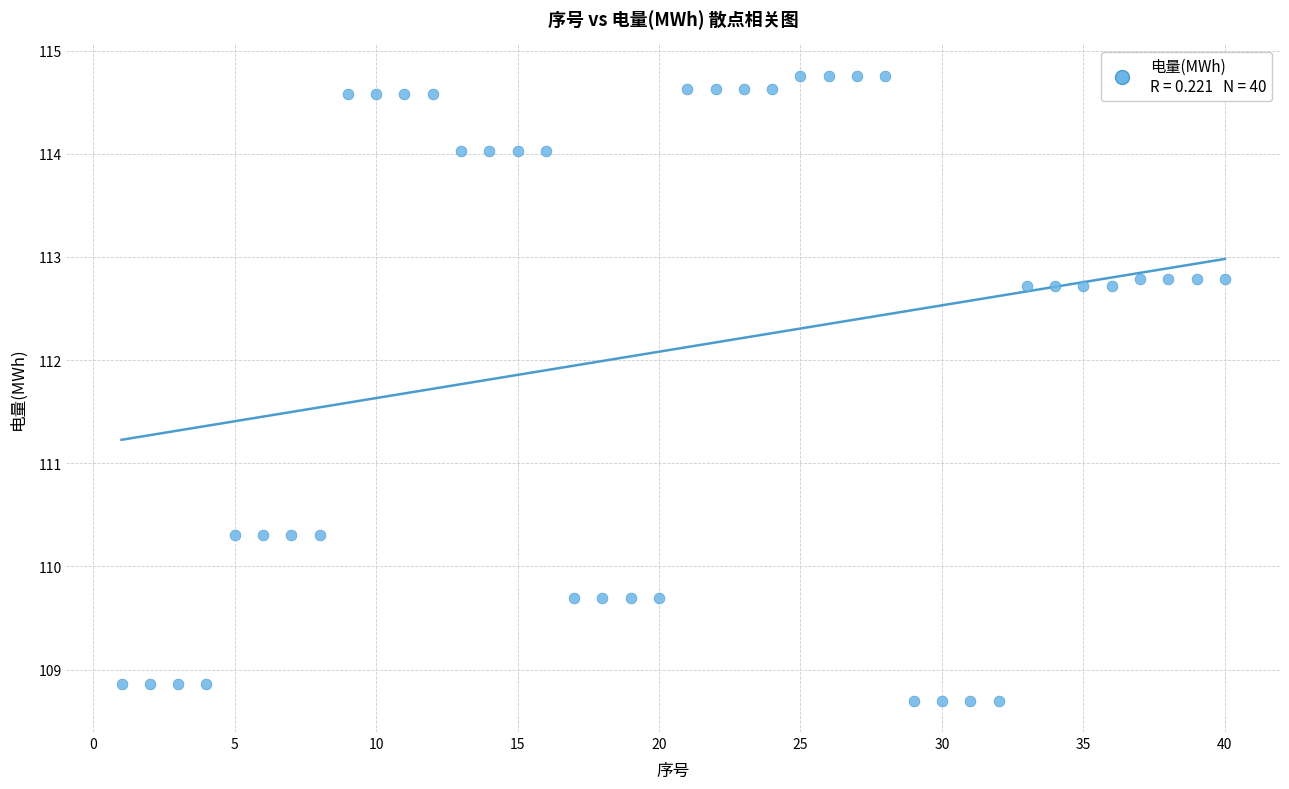

What is the range of X values (max minus min)?

39.0